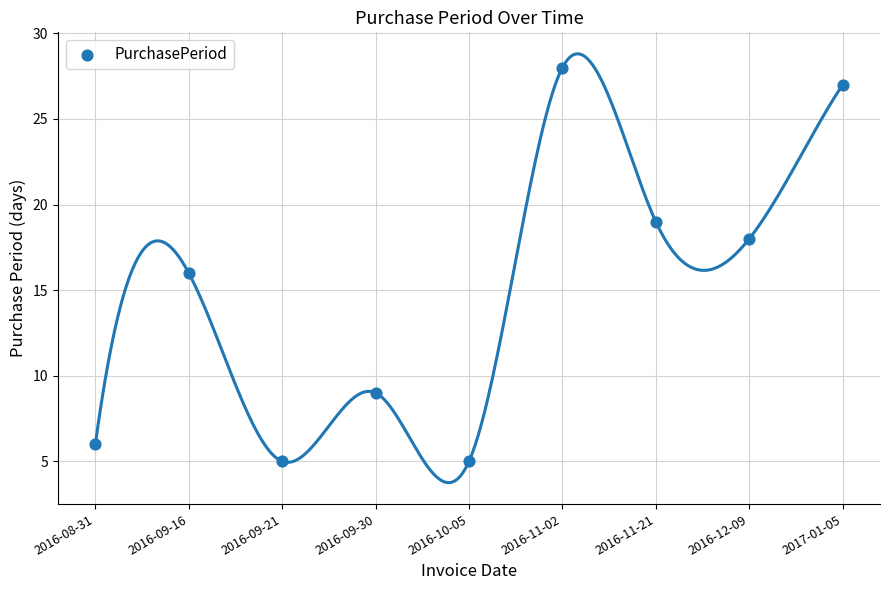

What is the average Y value?

15